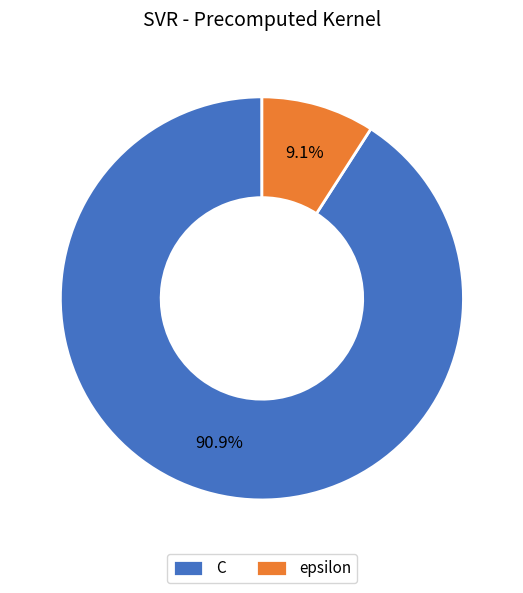

What is the ratio of the value at C to the value at epsilon?

10.0